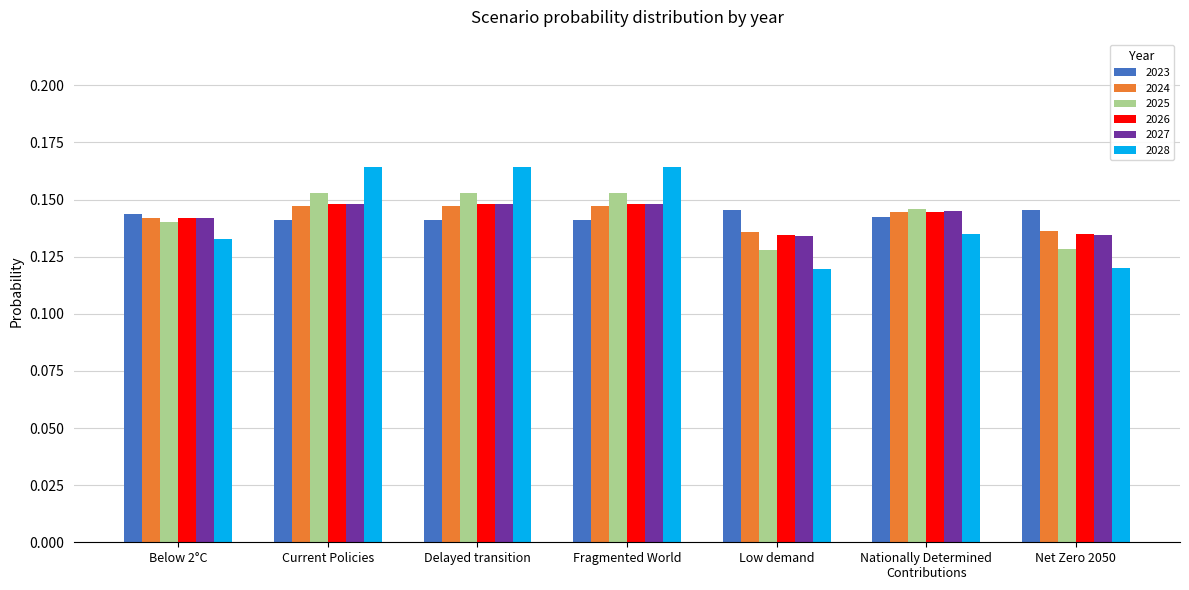

Which series has the widest spread of values?

2028